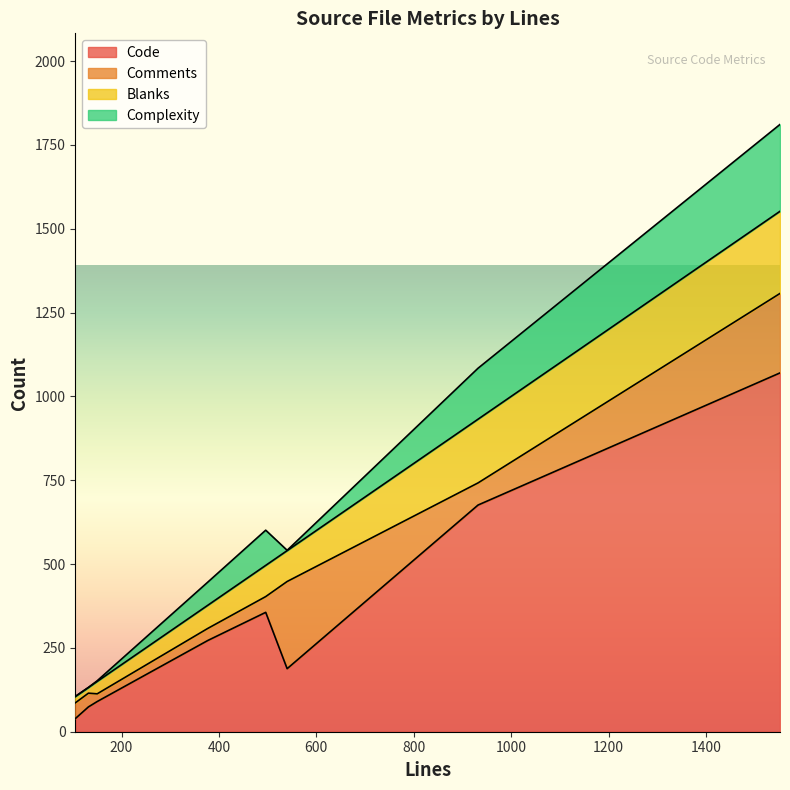

What is the difference between the Blanks values at corebasichandler.h and corebasichandler.cpp?

18